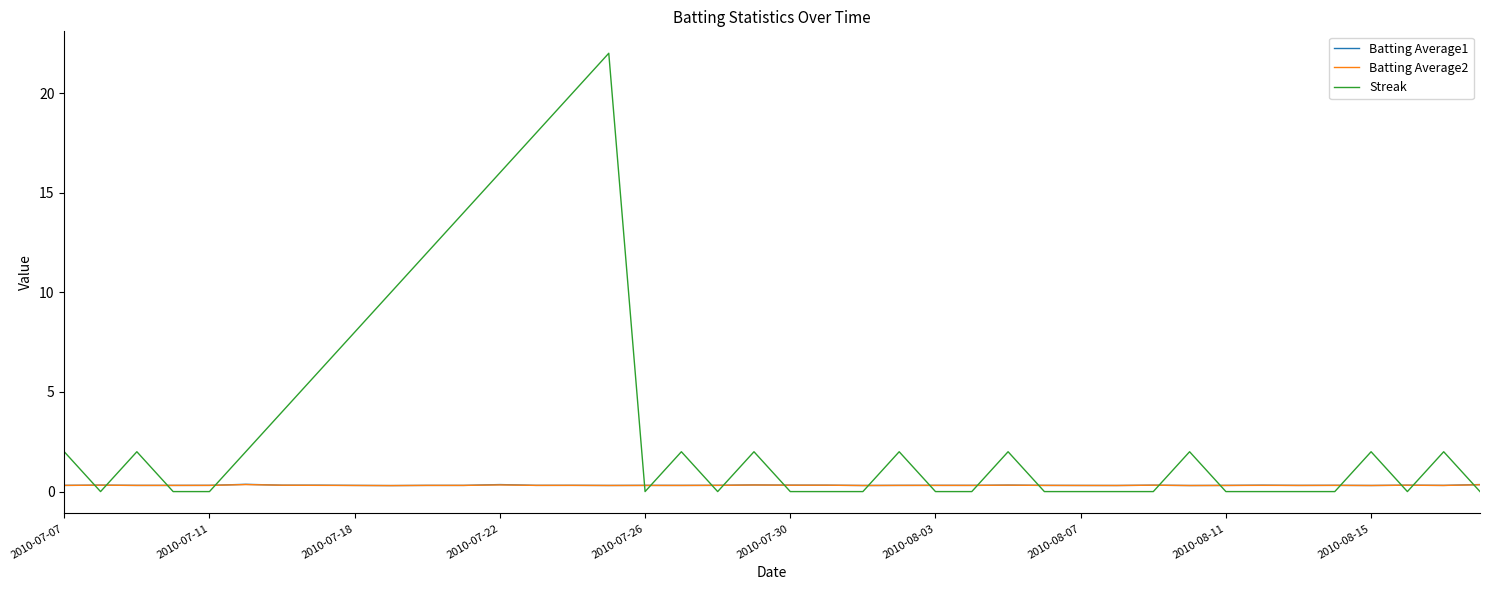

Which series has the largest total across all categories?

Streak